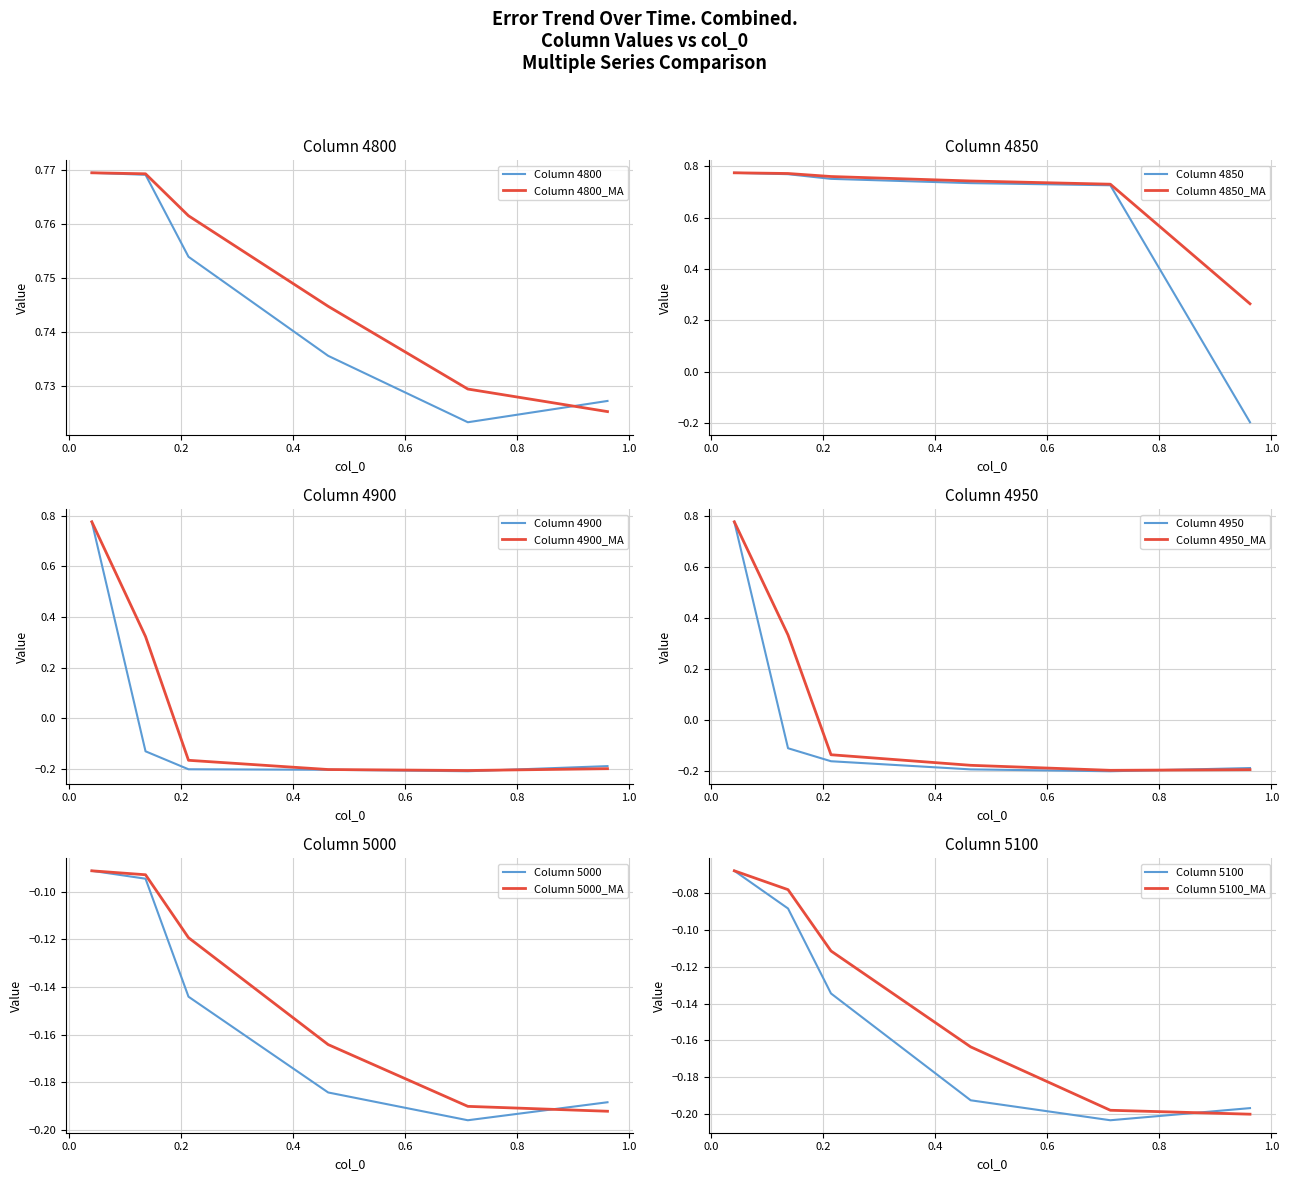

True or false: 4950 and 4900 intersect in this chart.

False